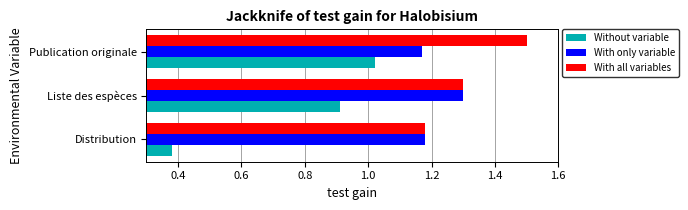

At how many categories does at least one series exceed 1?

3